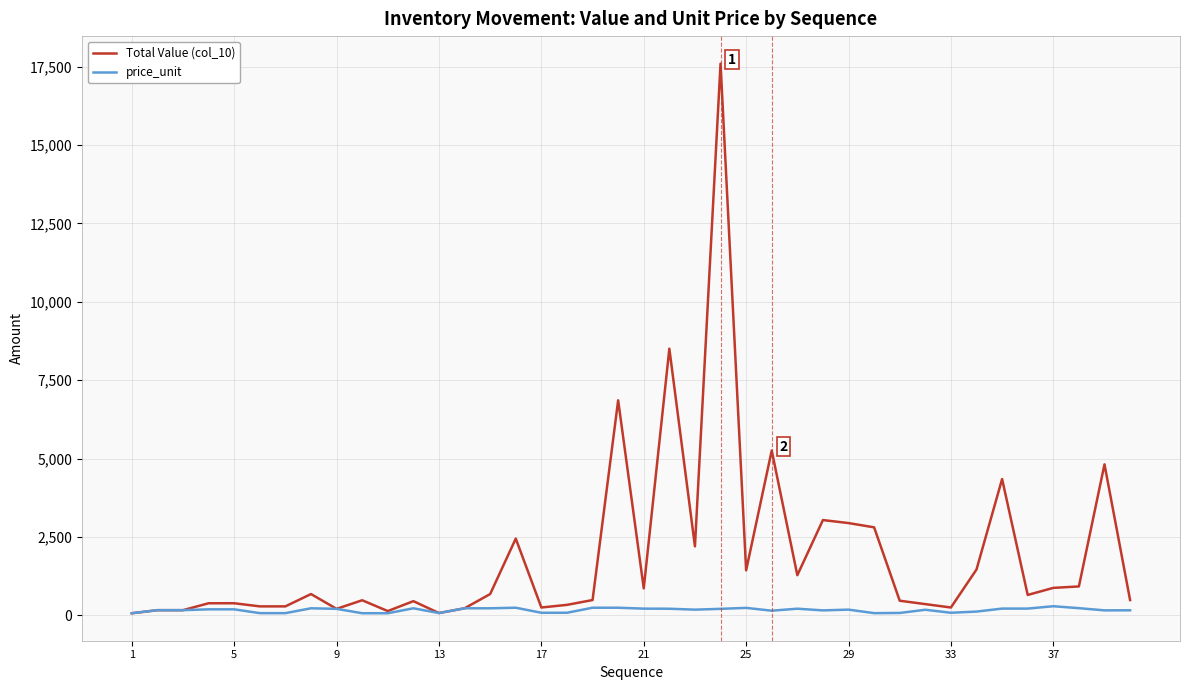

What is the maximum value for price_unit?

292.6